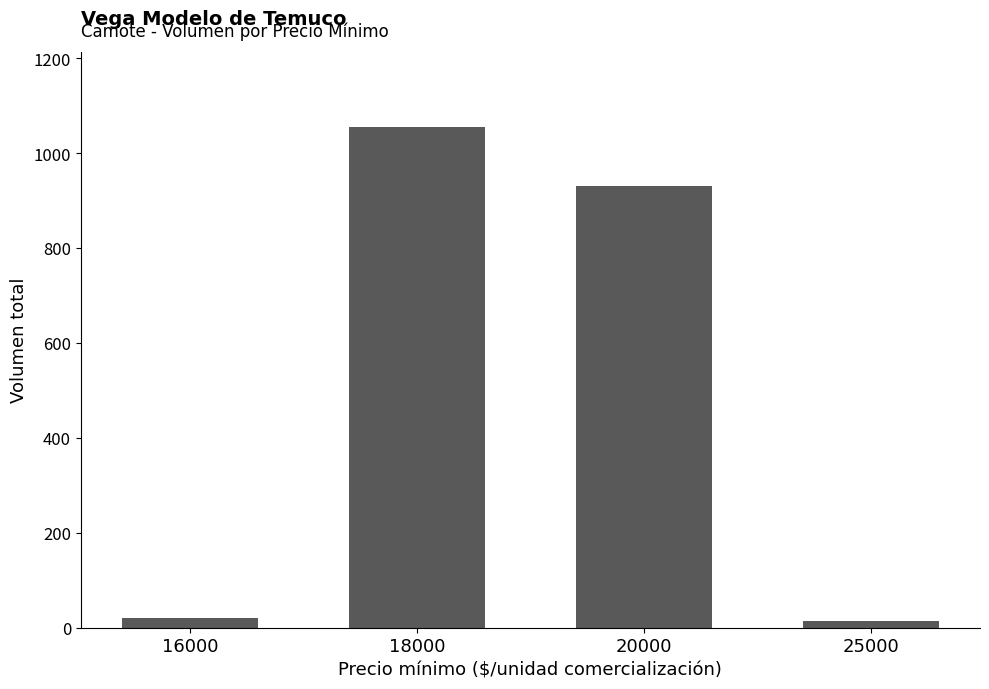

What is the value of the 3rd bar from the left?

930